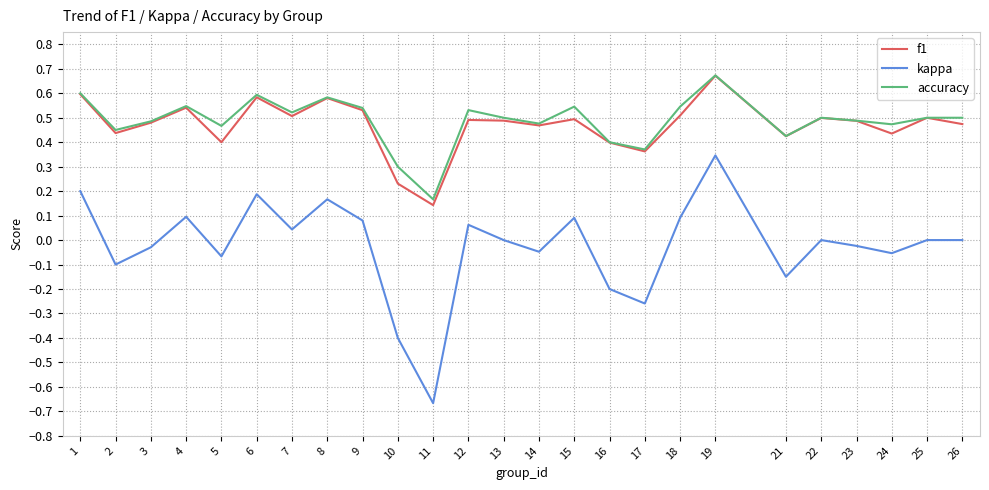

The accuracy series shows 0.7 at 25. True or false?

False